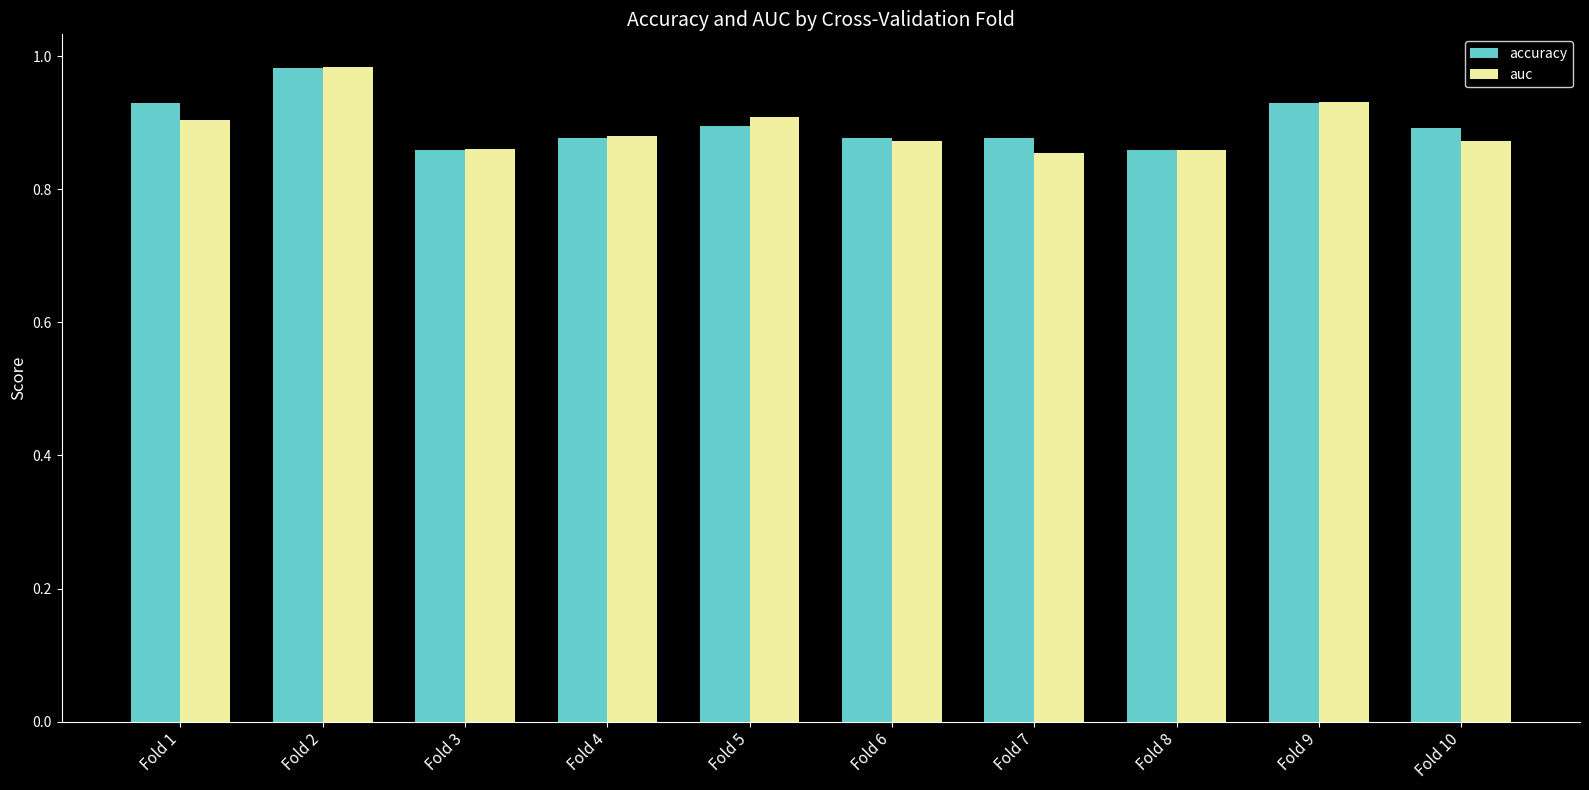

At how many categories does at least one series exceed 0?

10